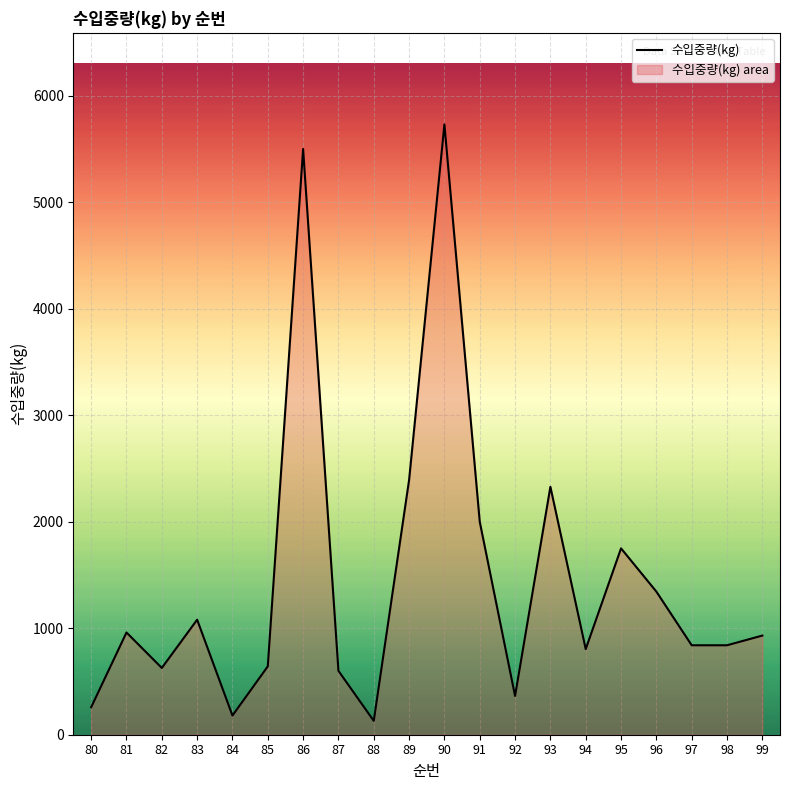

What is the sum of all values?

29301